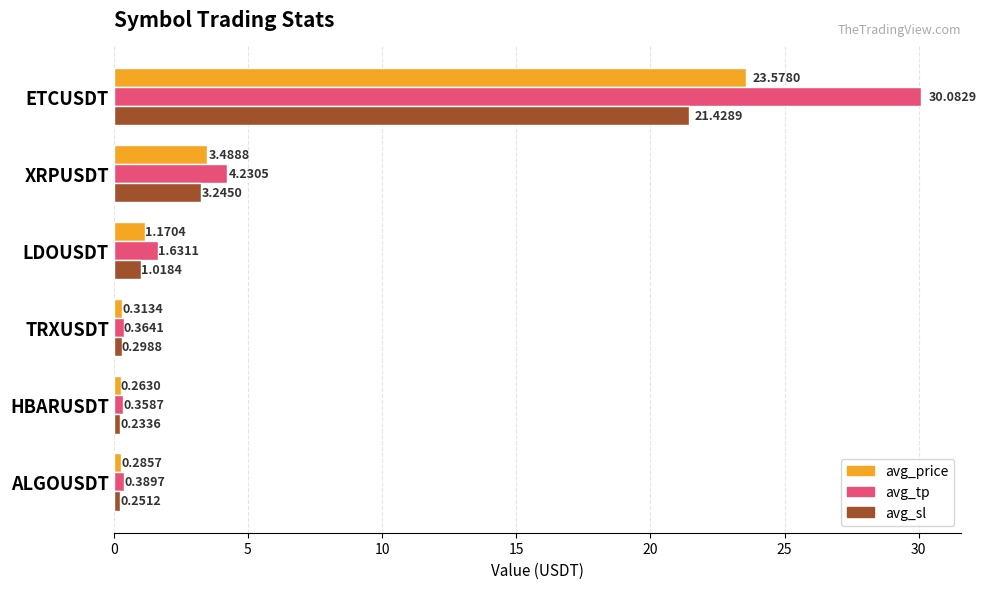

Rank the categories by avg_price value from lowest to highest.

HBARUSDT, ALGOUSDT, TRXUSDT, LDOUSDT, XRPUSDT, ETCUSDT